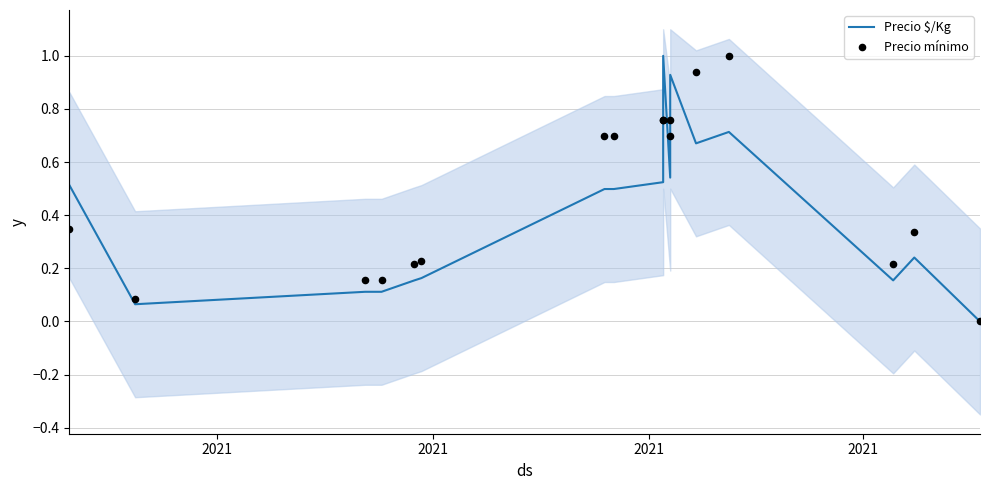

Which series has the largest total across all categories?

Precio mínimo